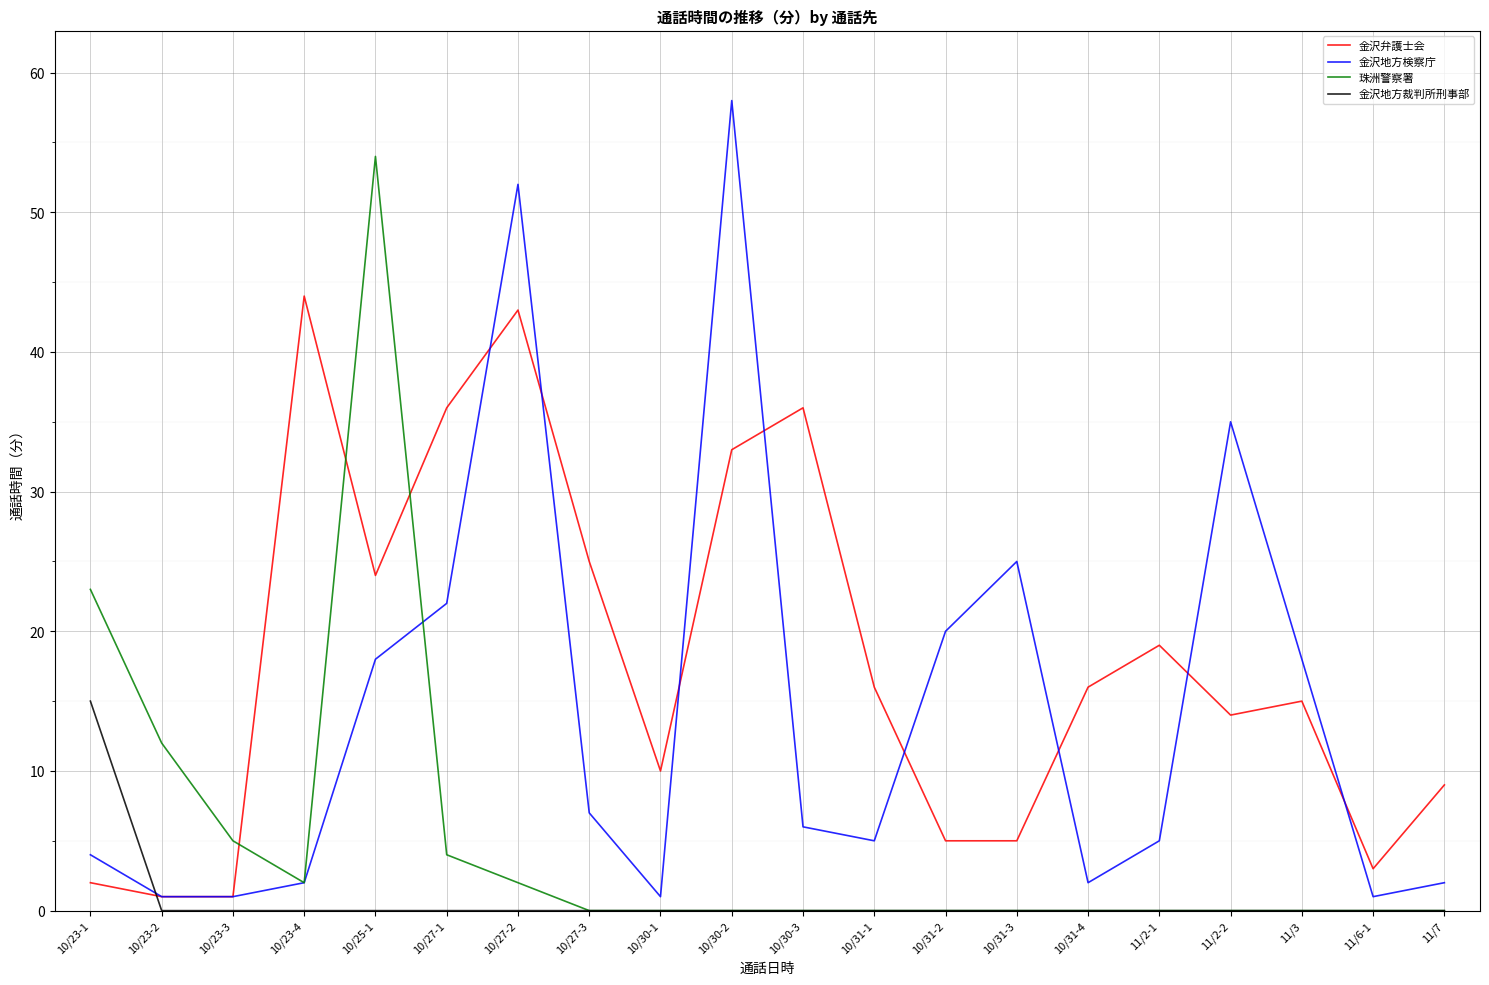

The value of 金沢弁護士会 at 10/31-4 is 4. True or false?

False